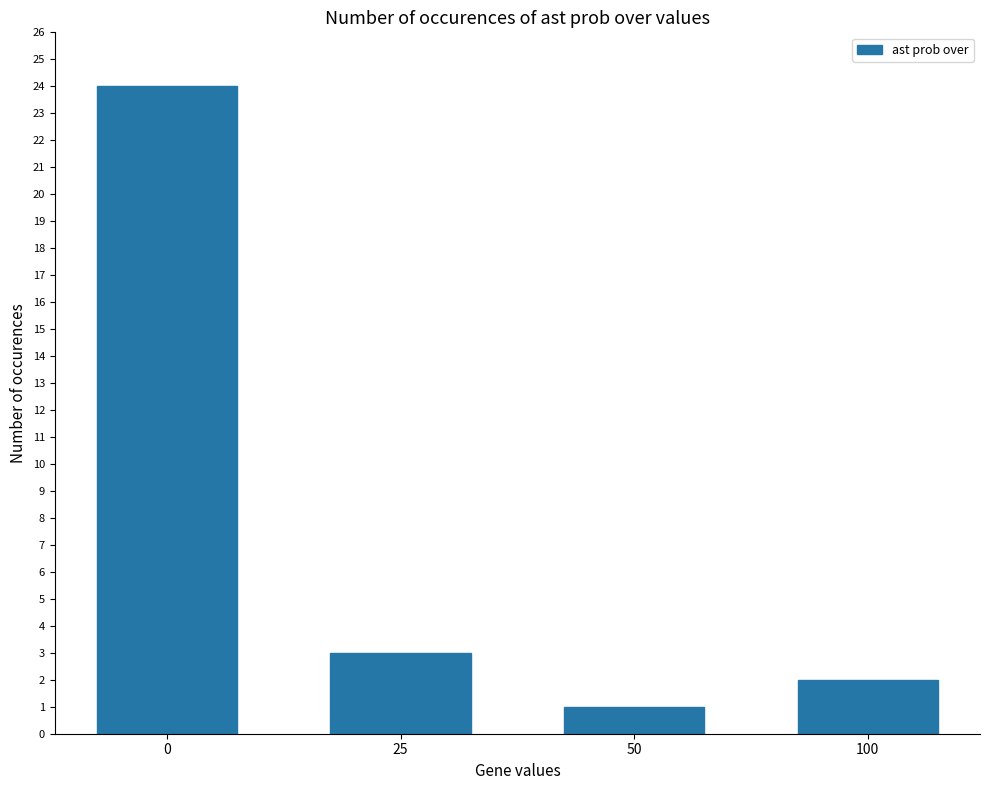

How many bars are there in total?

4